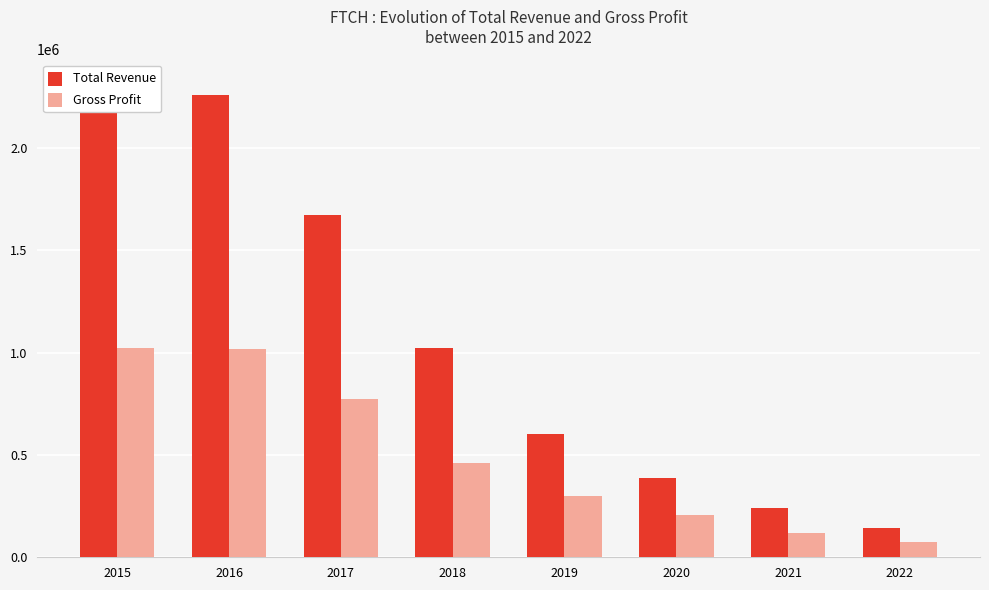

What is the sum of the Total Revenue values at 2021 and 2022?

384400